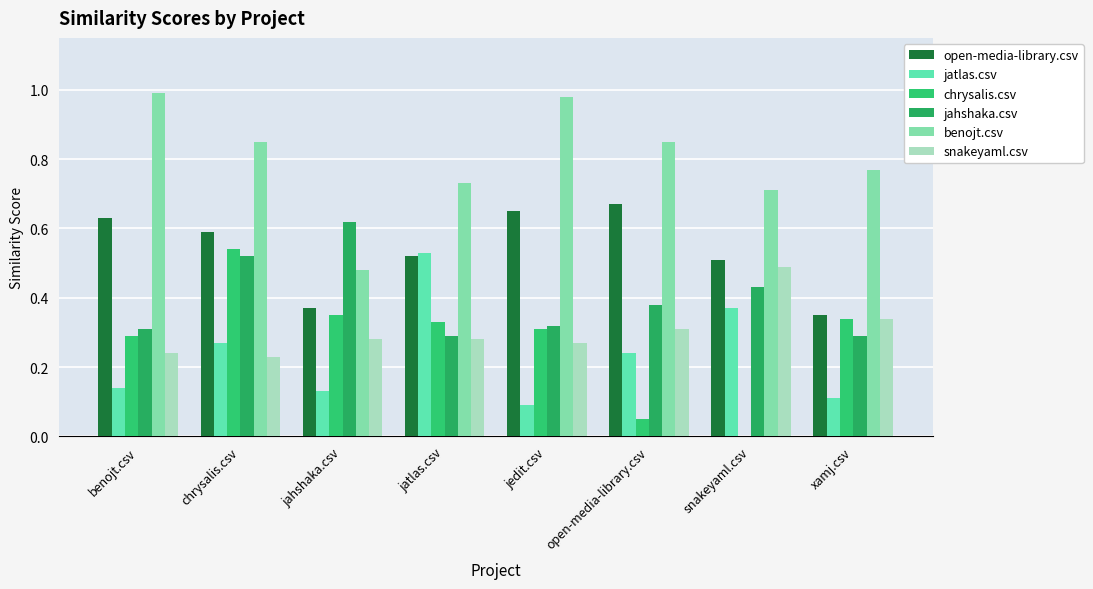

Rank the categories by benojt.csv value from highest to lowest.

benojt.csv, jedit.csv, chrysalis.csv, open-media-library.csv, xamj.csv, jatlas.csv, snakeyaml.csv, jahshaka.csv